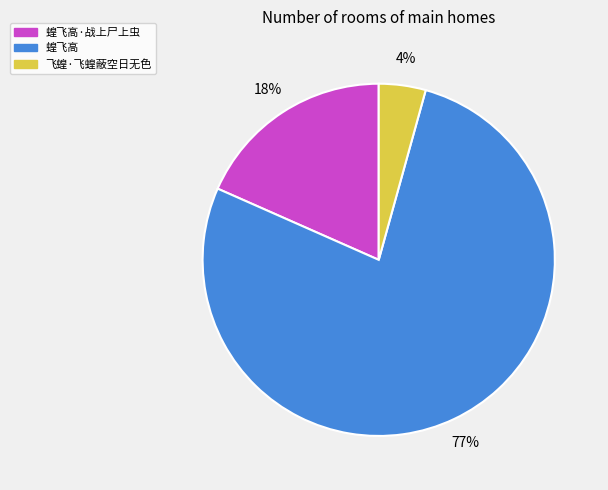

Does 蝗飞高·战上尸上虫 represent more than half of the total?

No